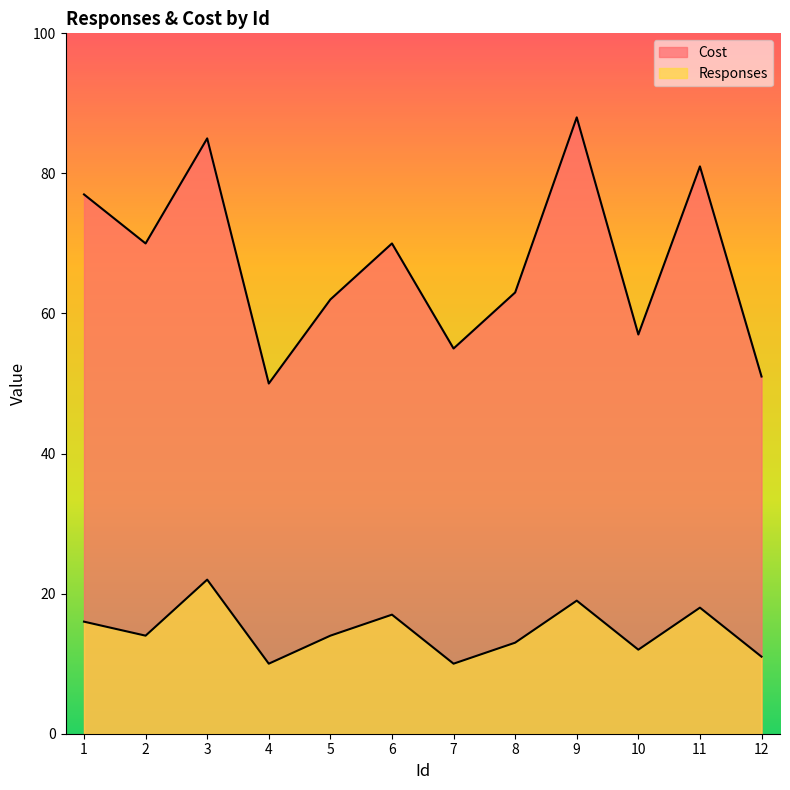

True or false: Cost and Responses cross at least once.

False